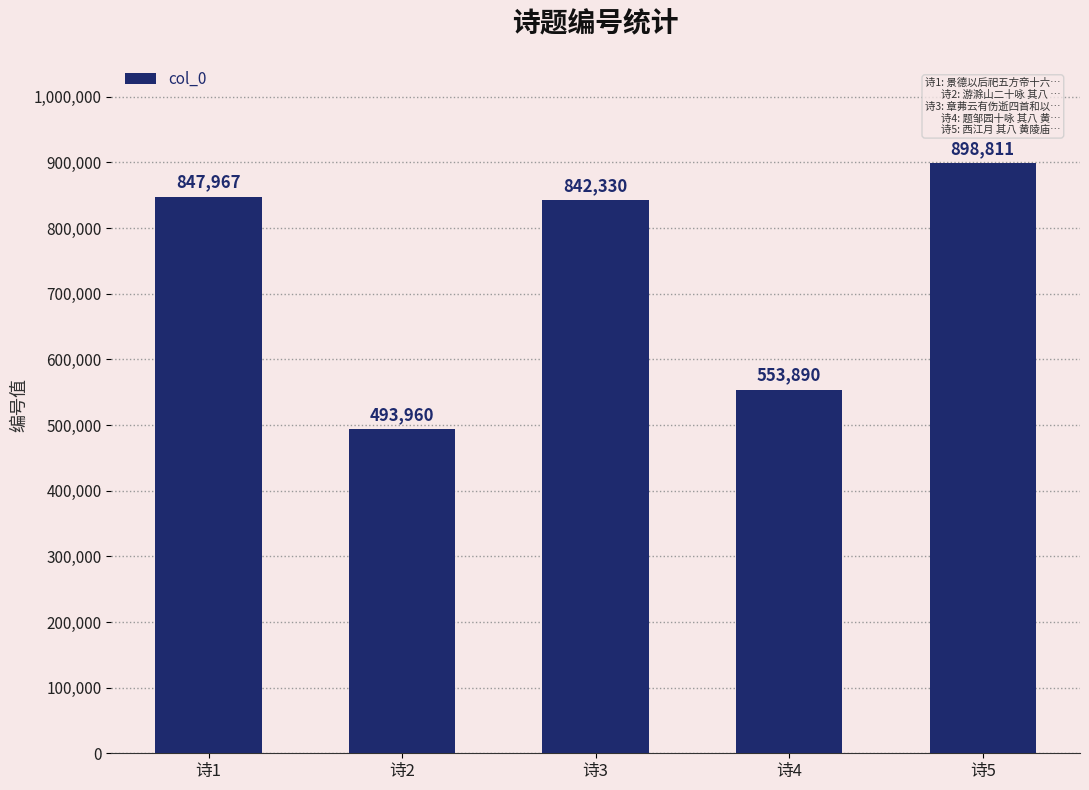

Which label corresponds to the largest value in the chart?

诗5